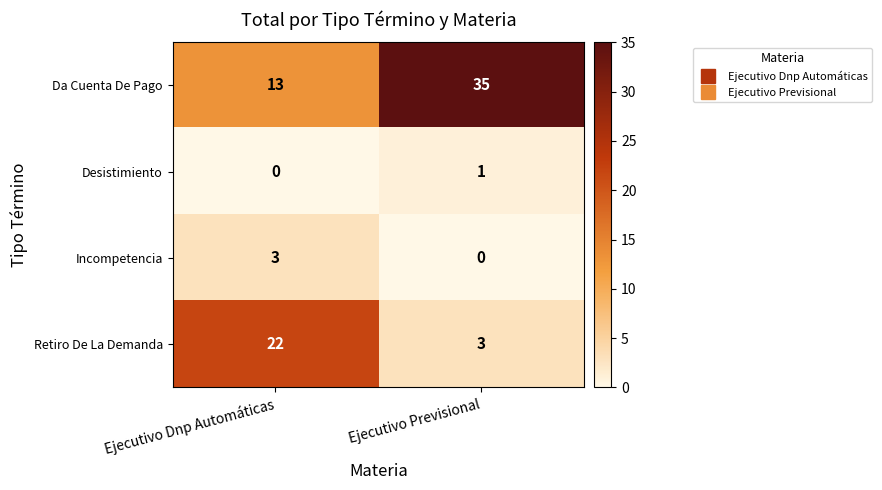

What is the total value across all series at Ejecutivo Dnp Automáticas?

38